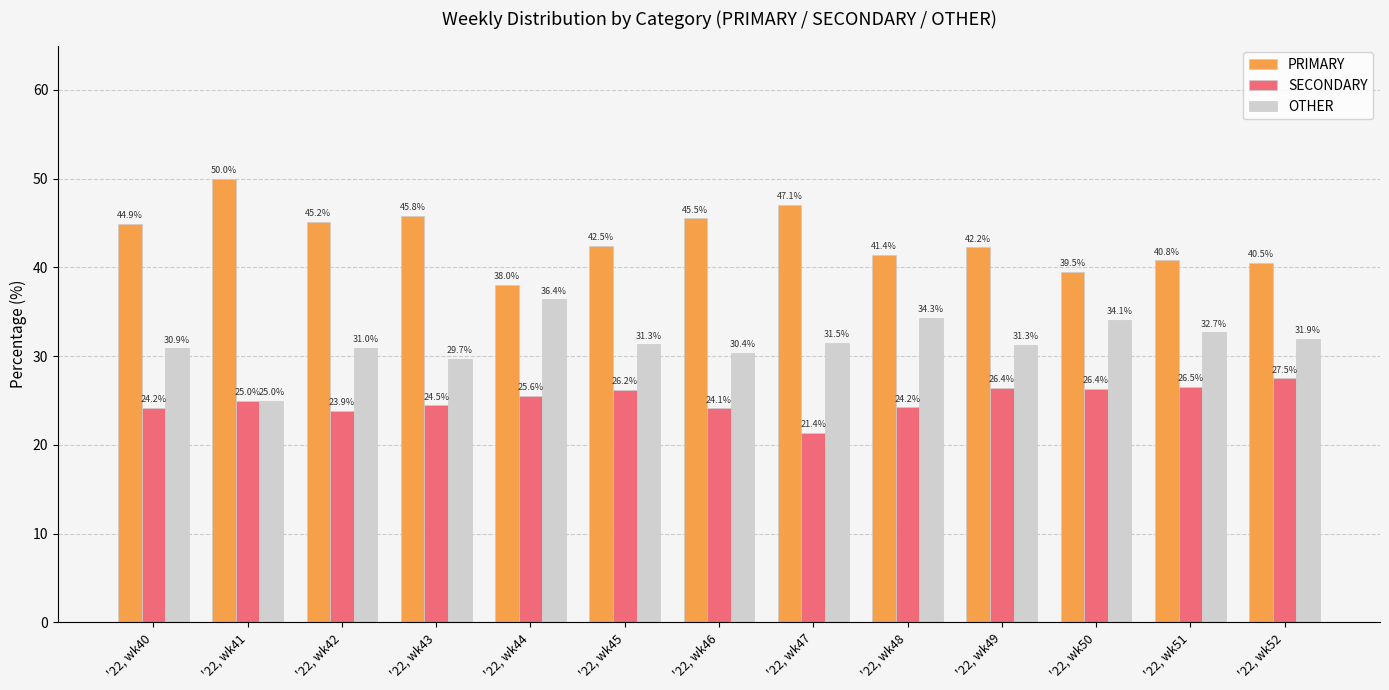

Which series has the widest spread of values?

PRIMARY